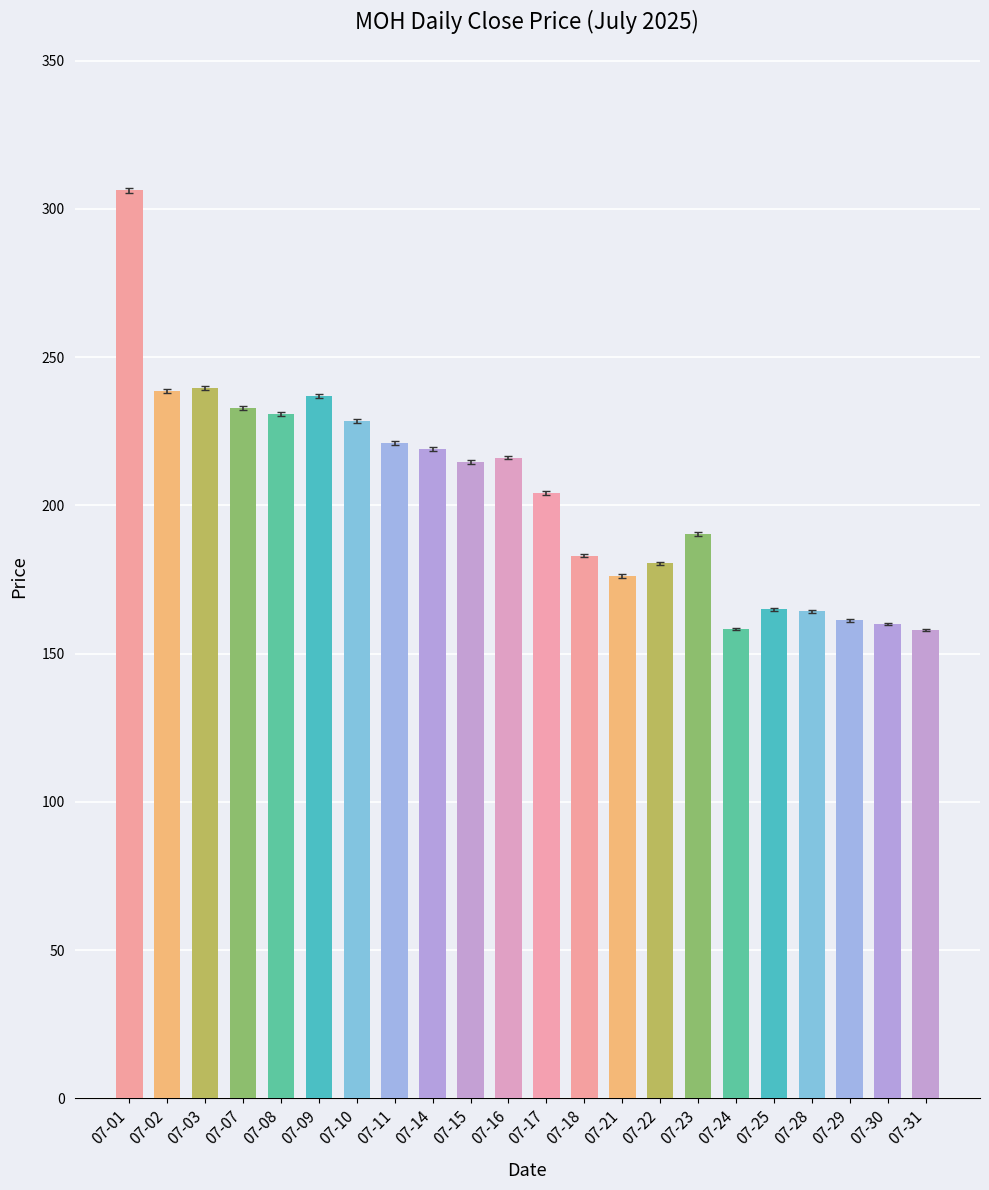

What is the change in value from 07-11 to 07-28?

-57.0